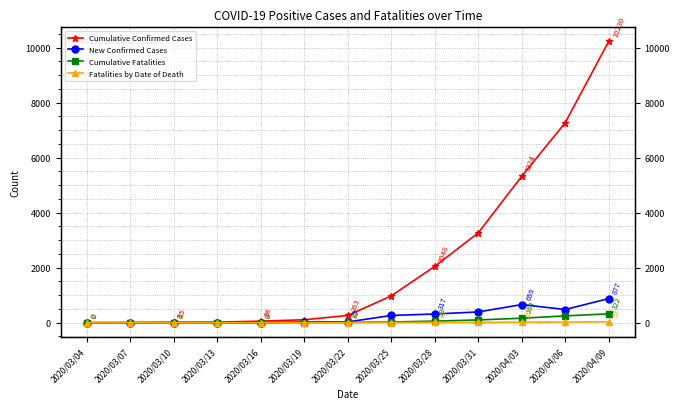

Which label corresponds to the smallest value in the chart?

2020/03/04